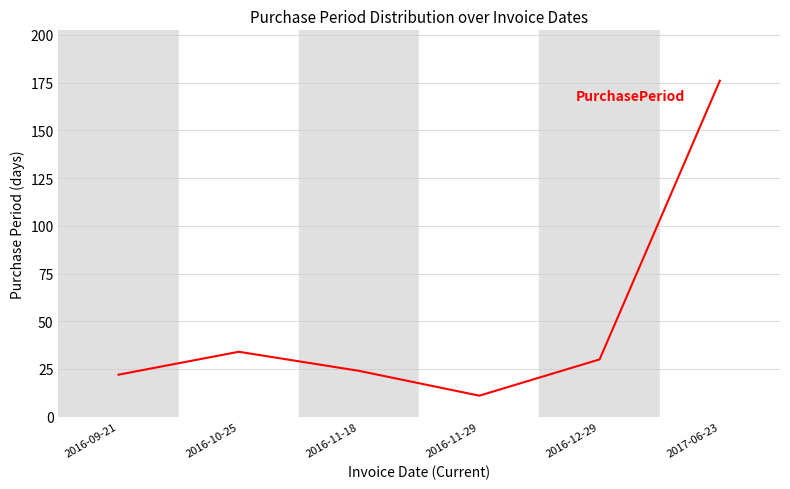

Does the chart have visible grid lines?

Yes